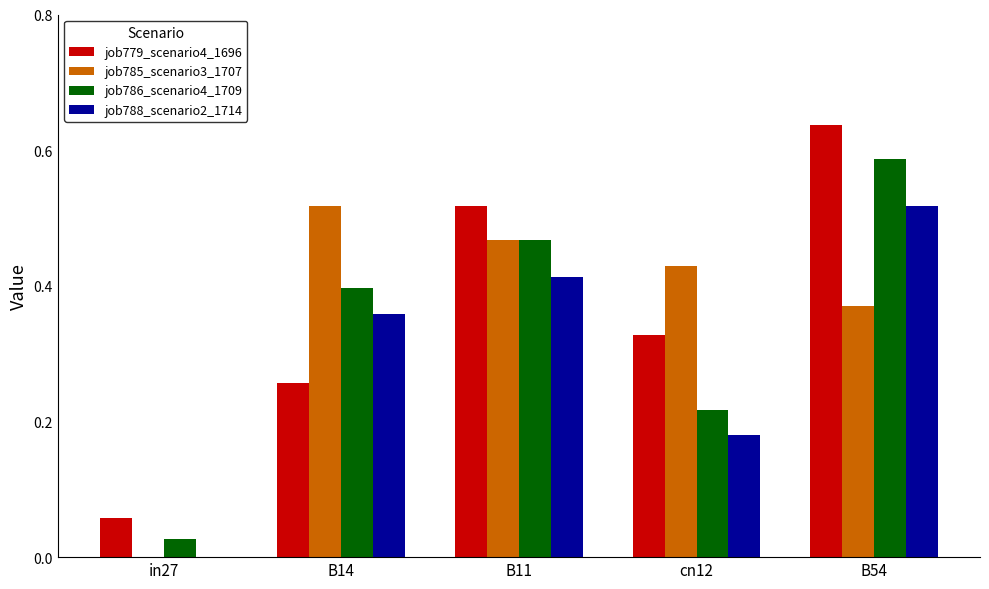

What is the total value across all series at B11?

1.9